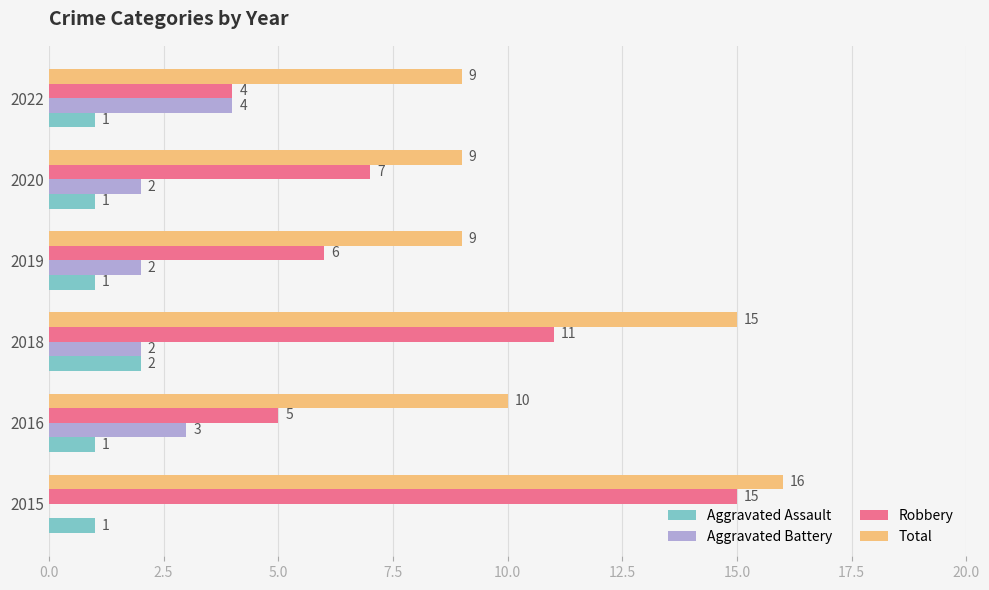

Which series has the largest total across all categories?

Total